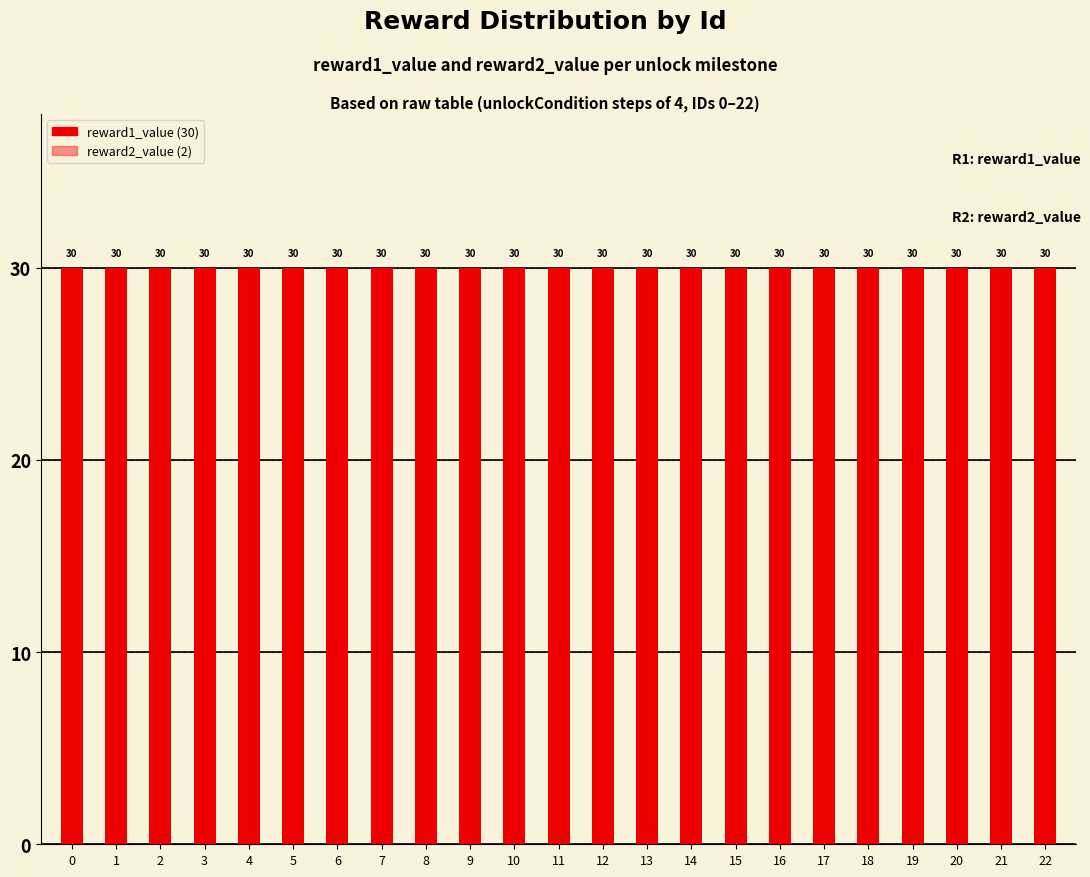

Rank the series at 13 from lowest to highest value.

reward2_value, reward1_value